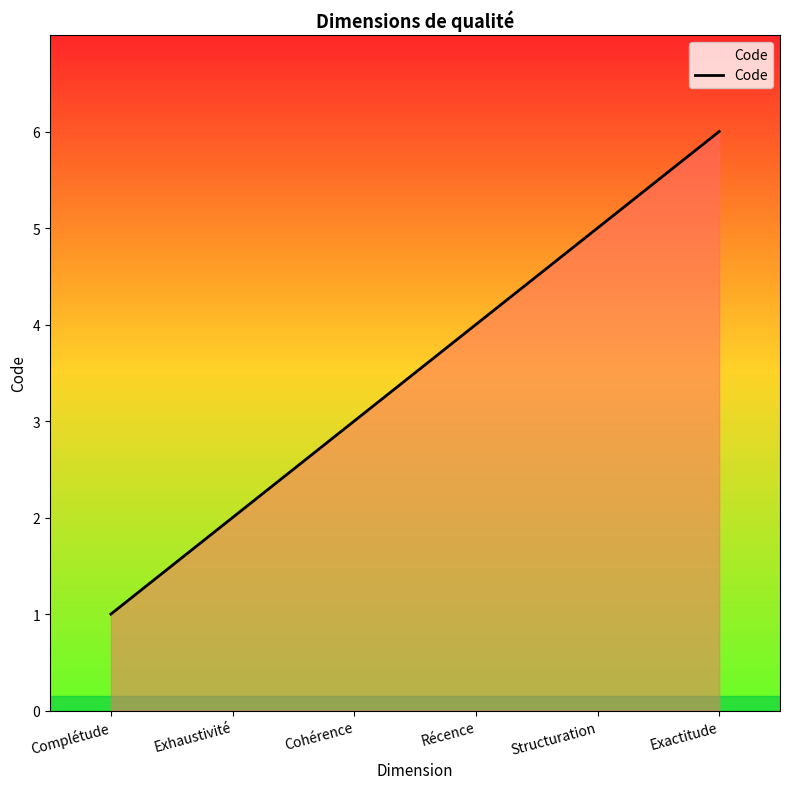

At which category does the chart reach its peak across all series?

Exactitude